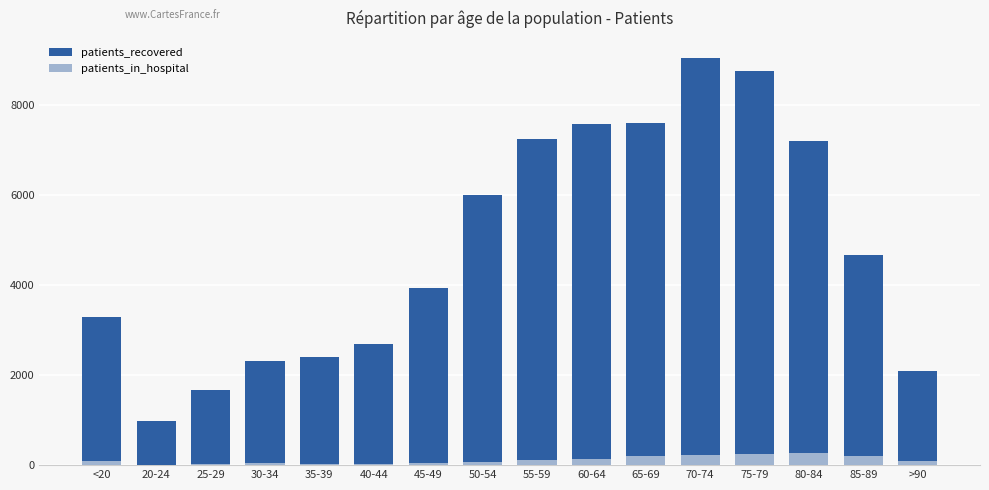

What is the label of the 9th bar from the left?

55-59